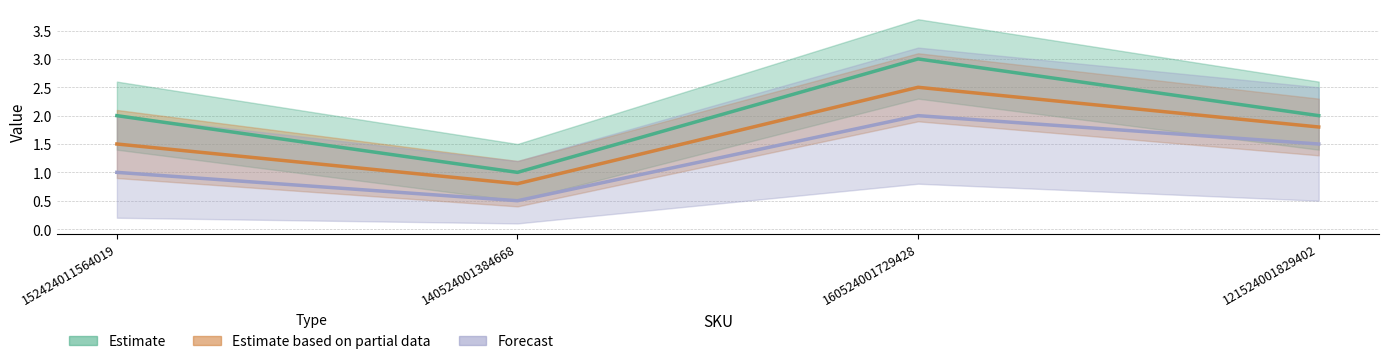

True or false: Estimate based on partial data and Estimate intersect in this chart.

False